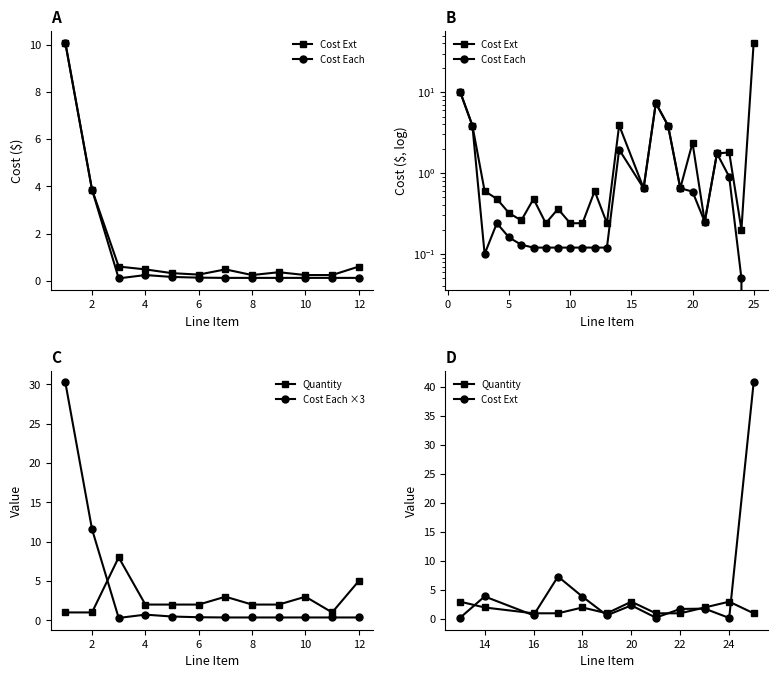

List the series in order of their peak value, highest first.

Cost Ext, Cost Each